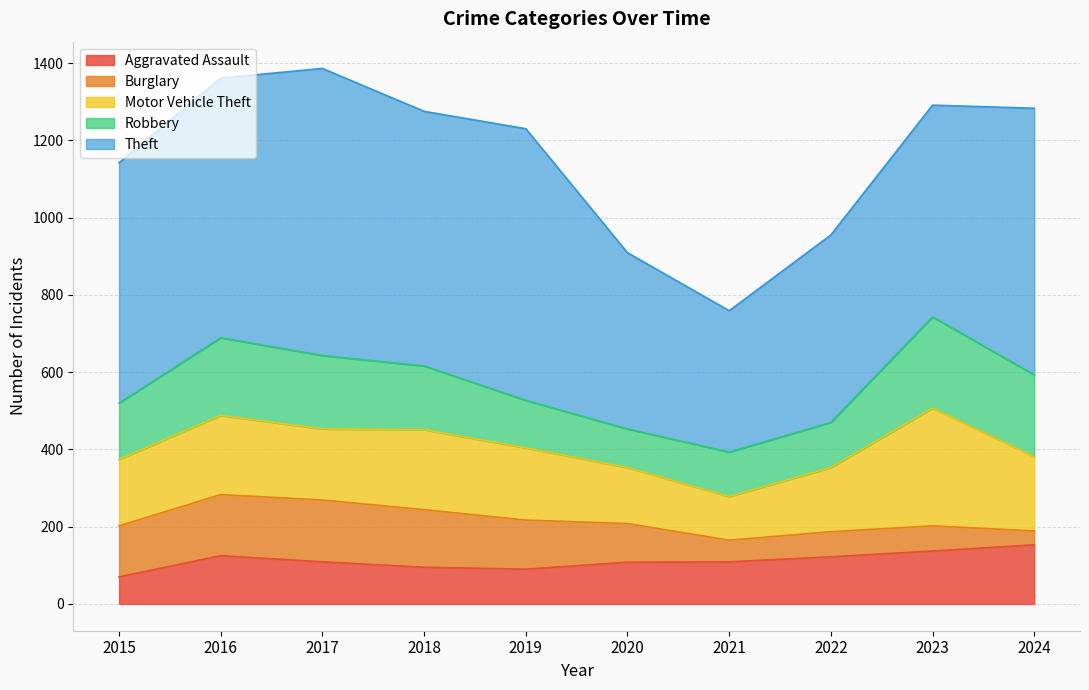

At which category does the chart reach its peak across all series?

2017